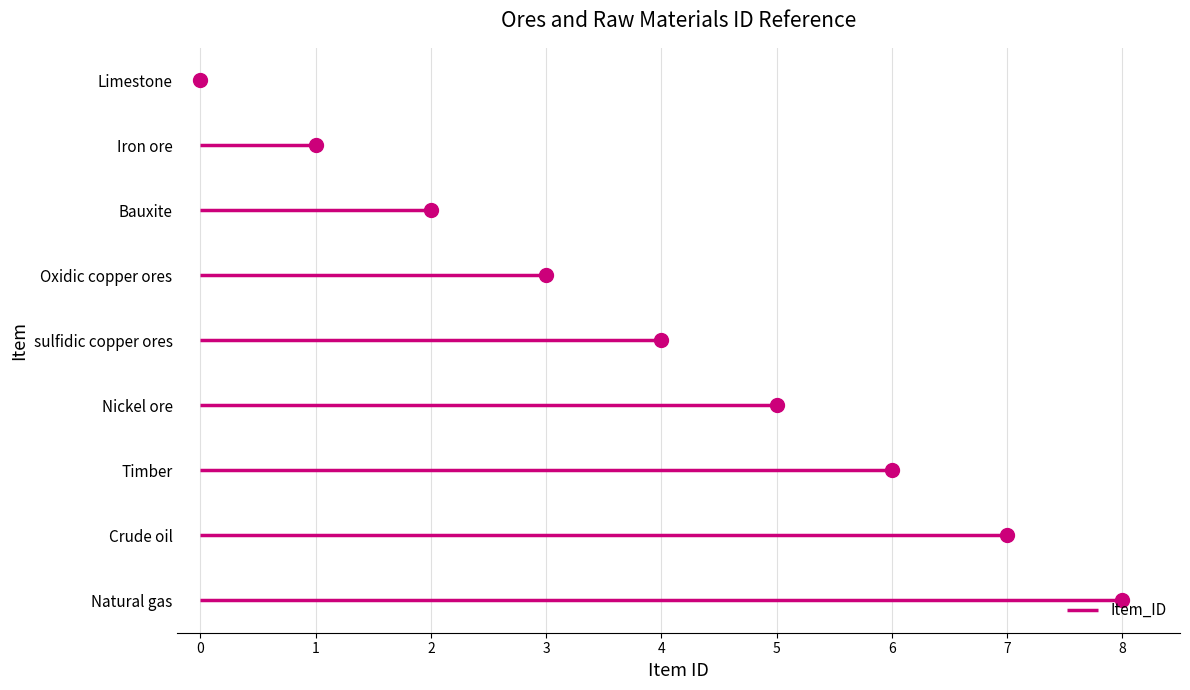

What position from the right is sulfidic copper ores?

5